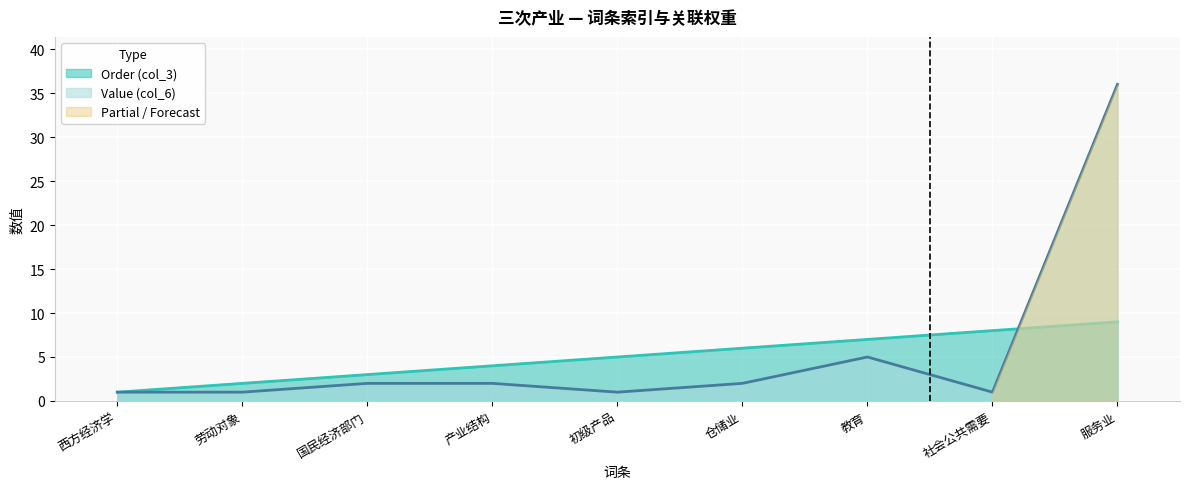

Rank the categories by Value (col_6) value from highest to lowest.

服务业, 教育, 国民经济部门, 产业结构, 仓储业, 西方经济学, 劳动对象, 初级产品, 社会公共需要